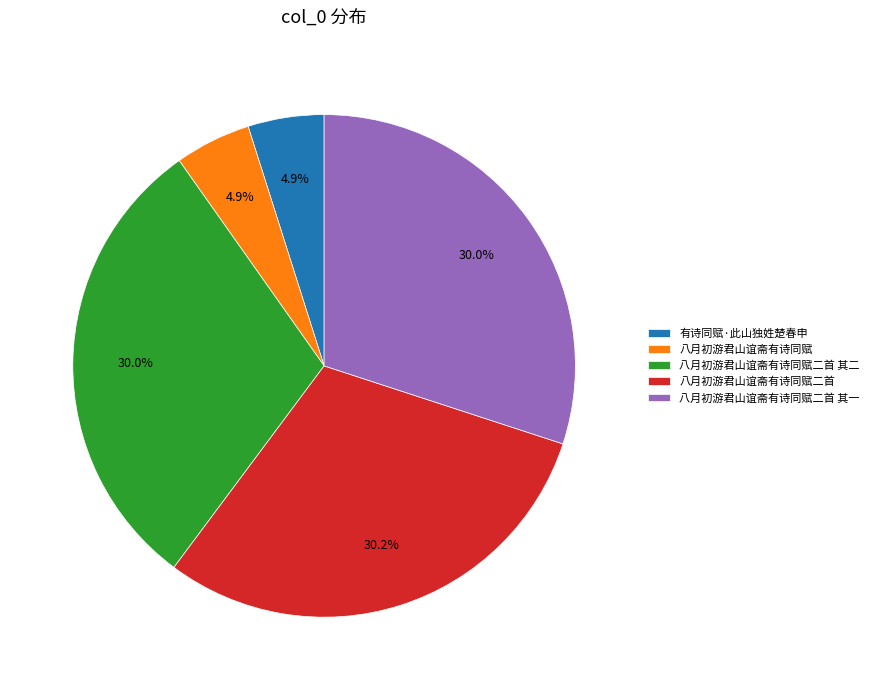

What is the ratio of the value at 八月初游君山谊斋有诗同赋二首 其二 to the value at 八月初游君山谊斋有诗同赋?

6.1